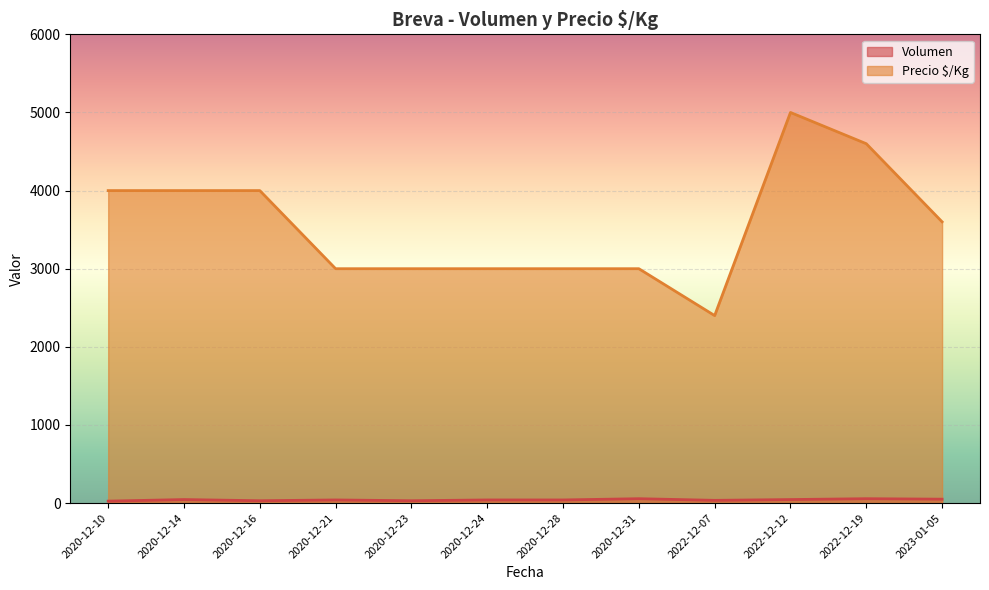

The Precio $/Kg series shows 5000 at 2022-12-12. True or false?

True